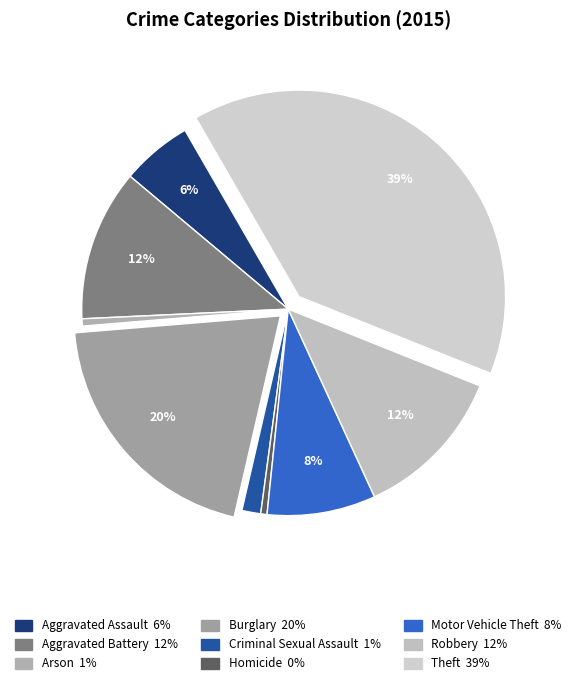

Does any single category account for the majority?

No